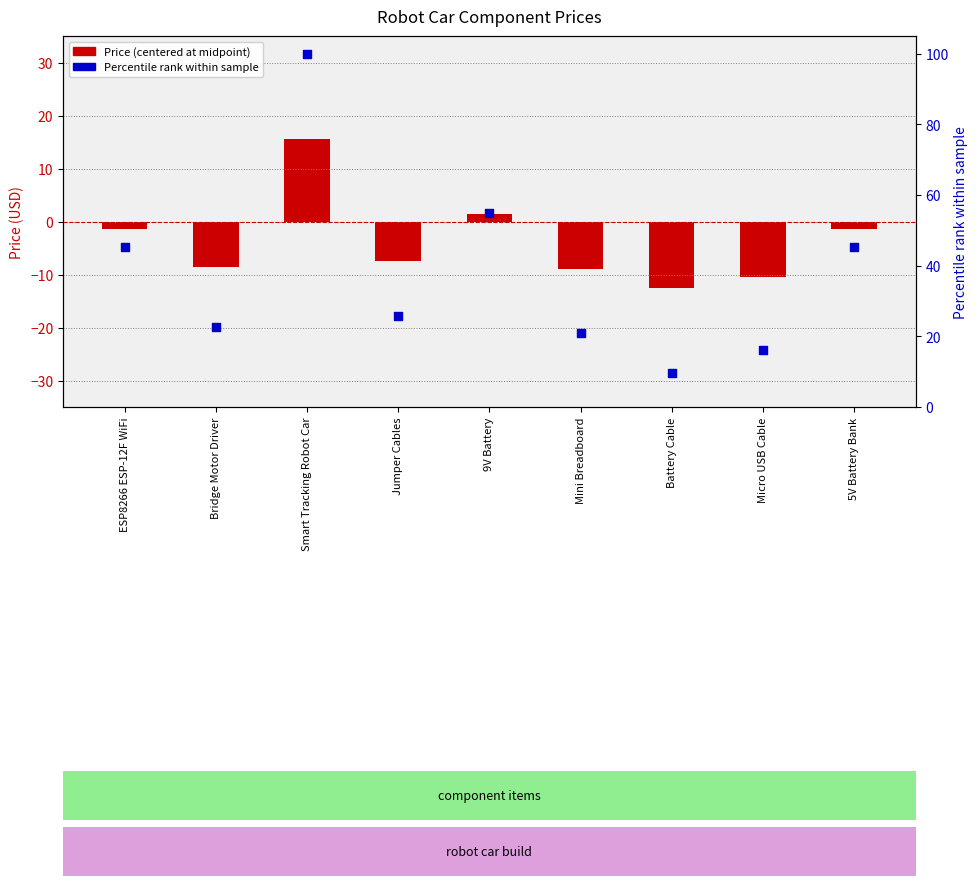

At which category is the sum across all series the highest?

Smart Tracking Robot Car